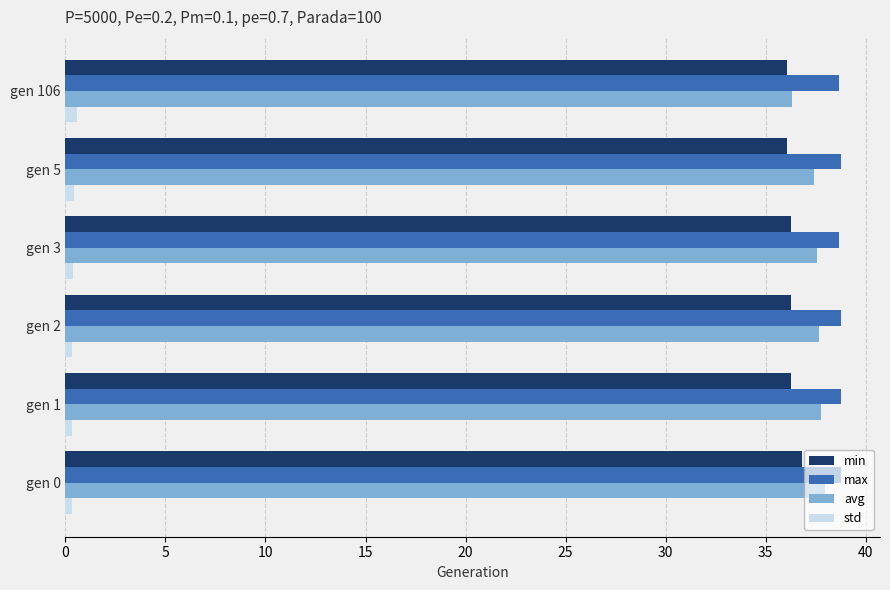

Is it true that min equals 59.5 at gen 5?

False